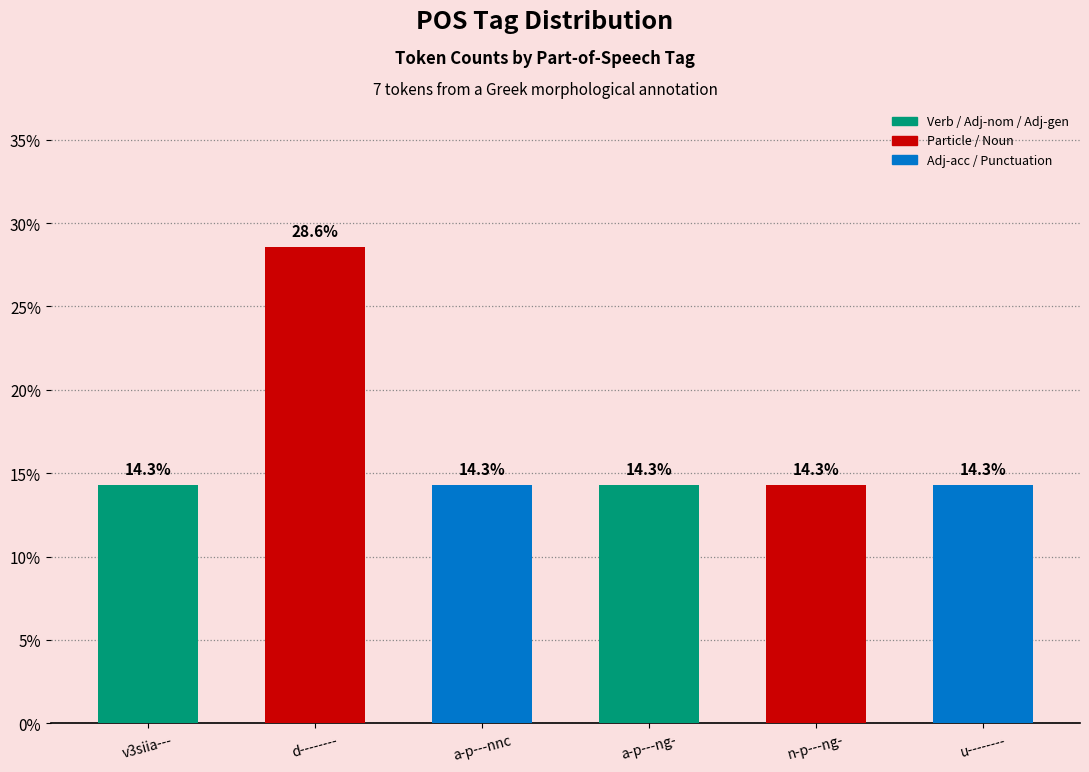

The value at a-p---nnc is 24.9. True or false?

False